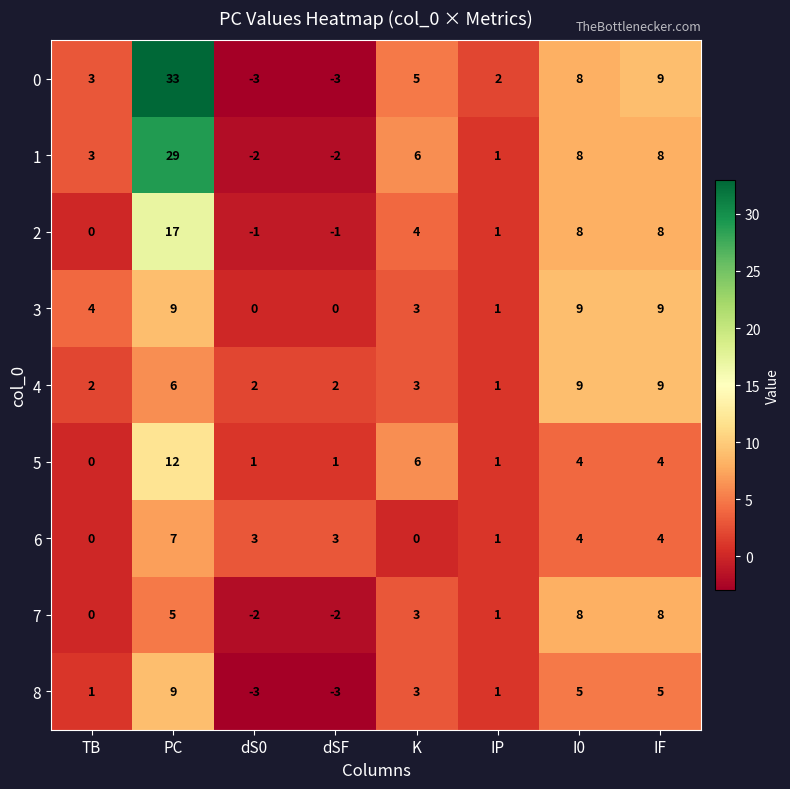

Count the 6 values in the range 1 to 4.

5